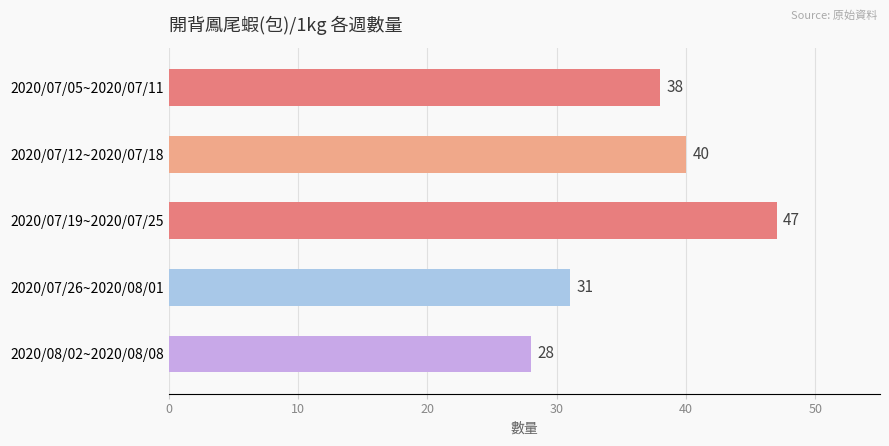

Between 2020/07/26~2020/08/01 and 2020/08/02~2020/08/08, which is larger?

2020/07/26~2020/08/01